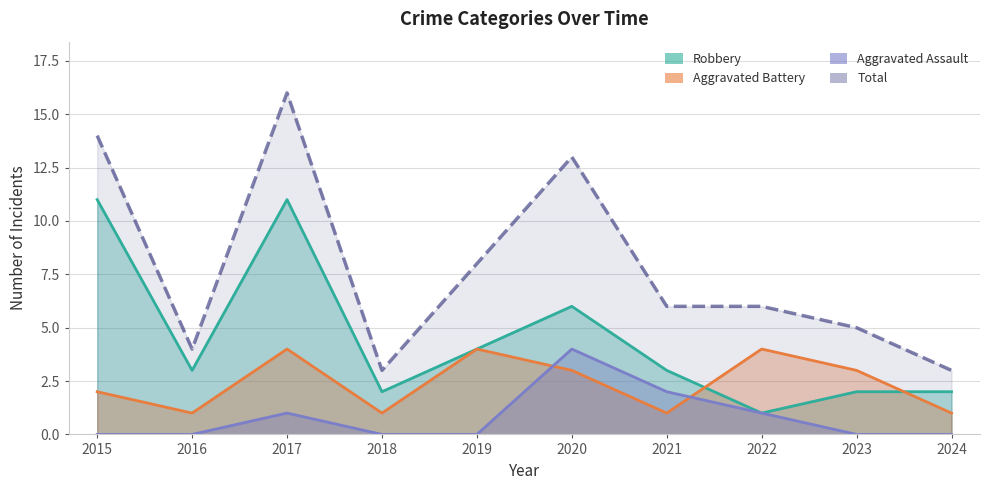

At which label does Aggravated Battery reach its minimum?

2016